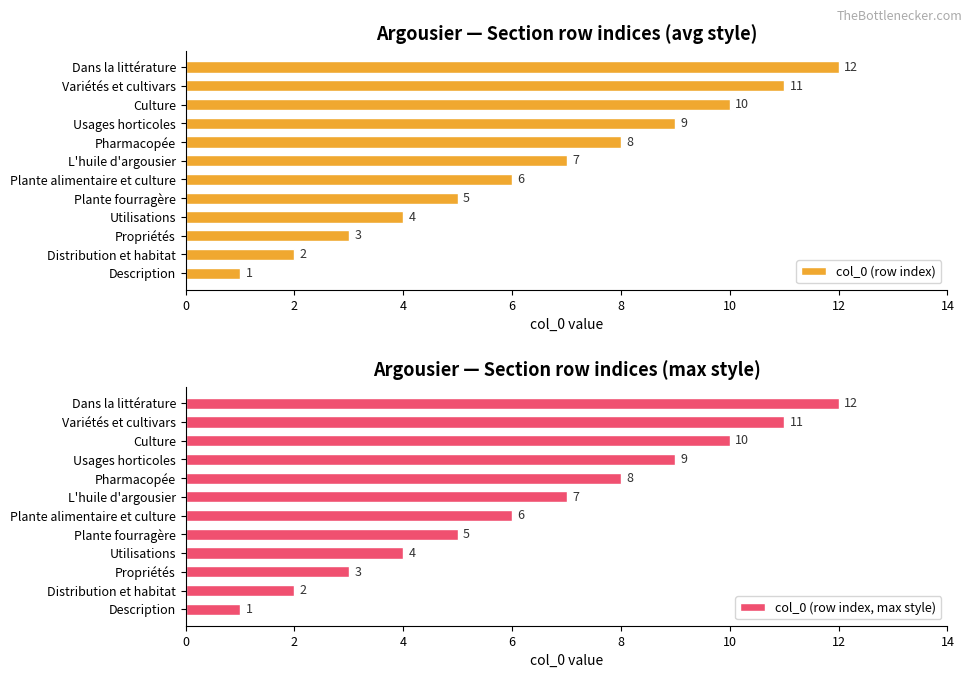

Reading right to left, extract all data points from this chart.

col_0 (row index): 12	11	10	9	8	7	6	5	4	3	2	1
col_0 (row index, max style): 12	11	10	9	8	7	6	5	4	3	2	1